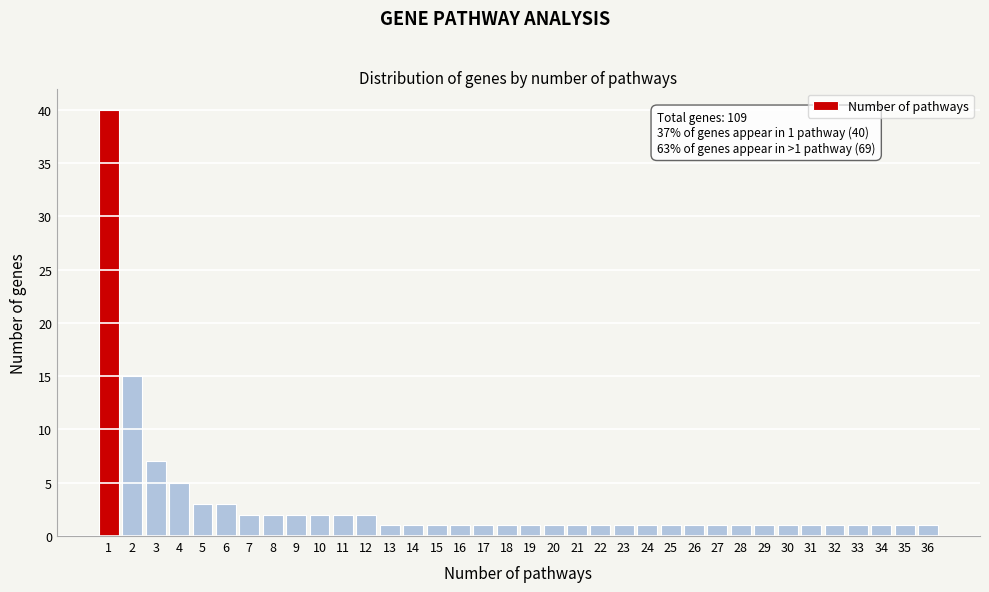

Approximately how many times larger is the value at 23 compared to 20?

1.0